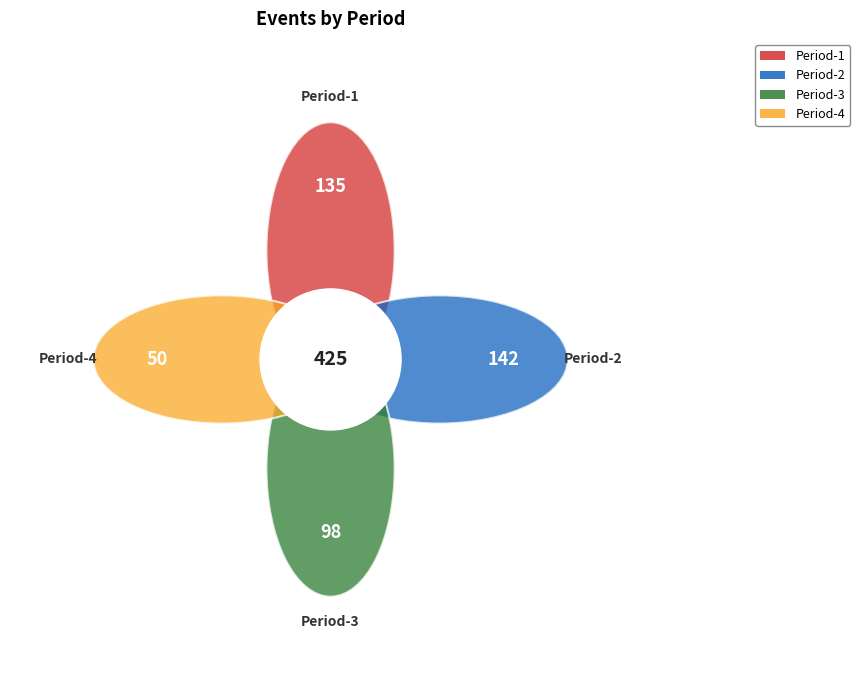

How many slices are in this pie chart?

4